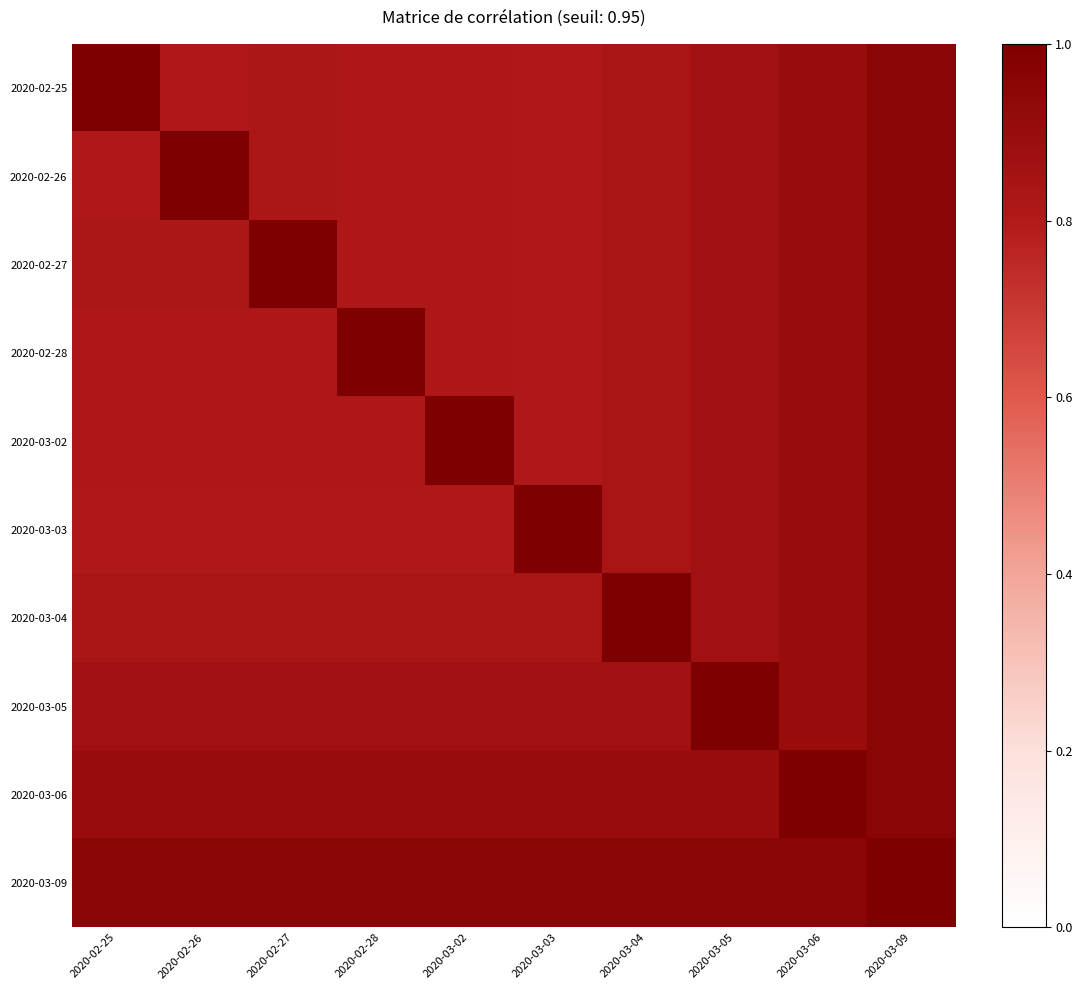

Reading left to right, extract all data points from this chart.

2020-02-25: 2020-02-25=1.0	2020-02-26=0.8	2020-02-27=0.8	2020-02-28=0.8	2020-03-02=0.8	2020-03-03=0.8	2020-03-04=0.8	2020-03-05=0.9	2020-03-06=0.9	2020-03-09=1.0
2020-02-26: 2020-02-25=0.8	2020-02-26=1.0	2020-02-27=0.8	2020-02-28=0.8	2020-03-02=0.8	2020-03-03=0.8	2020-03-04=0.8	2020-03-05=0.9	2020-03-06=0.9	2020-03-09=1.0
2020-02-27: 2020-02-25=0.8	2020-02-26=0.8	2020-02-27=1.0	2020-02-28=0.8	2020-03-02=0.8	2020-03-03=0.8	2020-03-04=0.8	2020-03-05=0.9	2020-03-06=0.9	2020-03-09=1.0
2020-02-28: 2020-02-25=0.8	2020-02-26=0.8	2020-02-27=0.8	2020-02-28=1.0	2020-03-02=0.8	2020-03-03=0.8	2020-03-04=0.8	2020-03-05=0.9	2020-03-06=0.9	2020-03-09=1.0
2020-03-02: 2020-02-25=0.8	2020-02-26=0.8	2020-02-27=0.8	2020-02-28=0.8	2020-03-02=1.0	2020-03-03=0.8	2020-03-04=0.8	2020-03-05=0.9	2020-03-06=0.9	2020-03-09=1.0
2020-03-03: 2020-02-25=0.8	2020-02-26=0.8	2020-02-27=0.8	2020-02-28=0.8	2020-03-02=0.8	2020-03-03=1.0	2020-03-04=0.8	2020-03-05=0.9	2020-03-06=0.9	2020-03-09=1.0
2020-03-04: 2020-02-25=0.8	2020-02-26=0.8	2020-02-27=0.8	2020-02-28=0.8	2020-03-02=0.8	2020-03-03=0.8	2020-03-04=1.0	2020-03-05=0.9	2020-03-06=0.9	2020-03-09=1.0
2020-03-05: 2020-02-25=0.9	2020-02-26=0.9	2020-02-27=0.9	2020-02-28=0.9	2020-03-02=0.9	2020-03-03=0.9	2020-03-04=0.9	2020-03-05=1.0	2020-03-06=0.9	2020-03-09=1.0
2020-03-06: 2020-02-25=0.9	2020-02-26=0.9	2020-02-27=0.9	2020-02-28=0.9	2020-03-02=0.9	2020-03-03=0.9	2020-03-04=0.9	2020-03-05=0.9	2020-03-06=1.0	2020-03-09=1.0
2020-03-09: 2020-02-25=1.0	2020-02-26=1.0	2020-02-27=1.0	2020-02-28=1.0	2020-03-02=1.0	2020-03-03=1.0	2020-03-04=1.0	2020-03-05=1.0	2020-03-06=1.0	2020-03-09=1.0